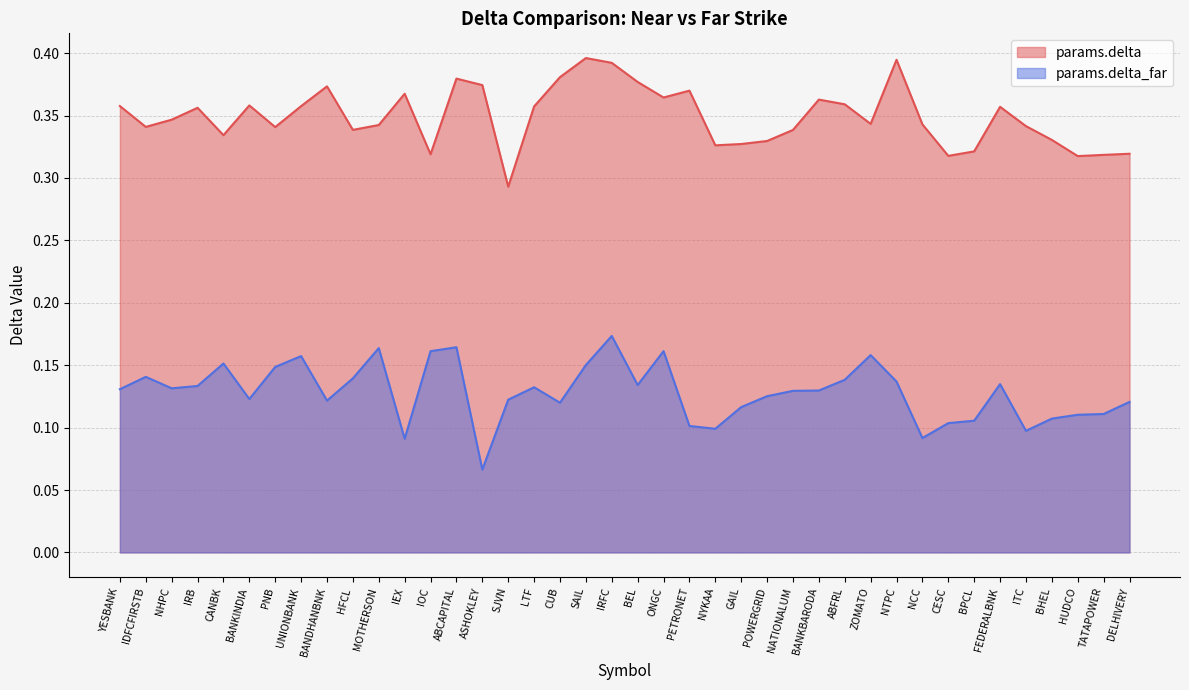

True or false: params.delta and params.delta_far cross at least once.

False